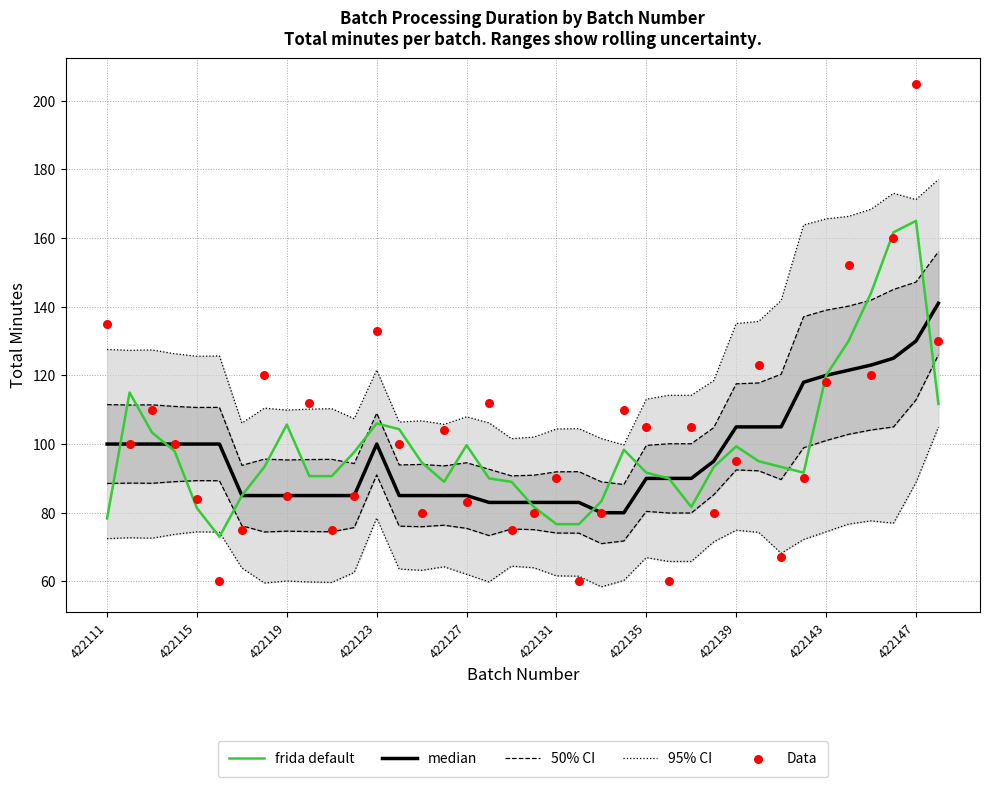

Which series reaches the maximum Y coordinate?

Data